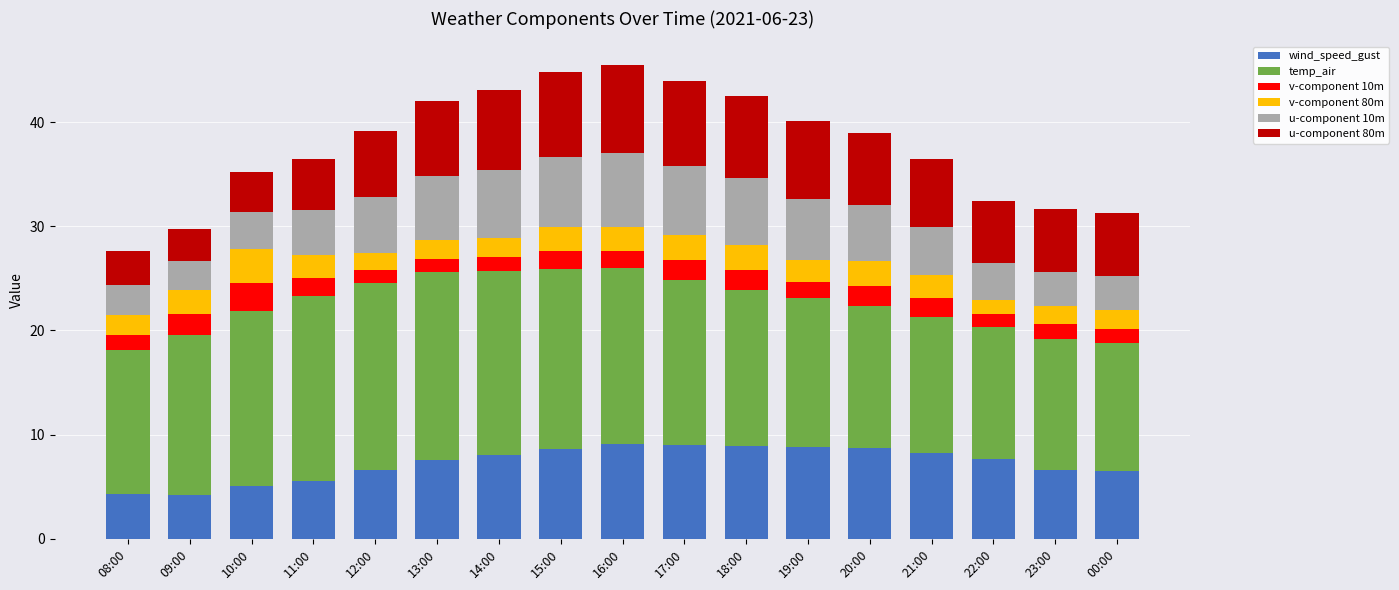

How many data points in wind_speed_gust are above 7?

10